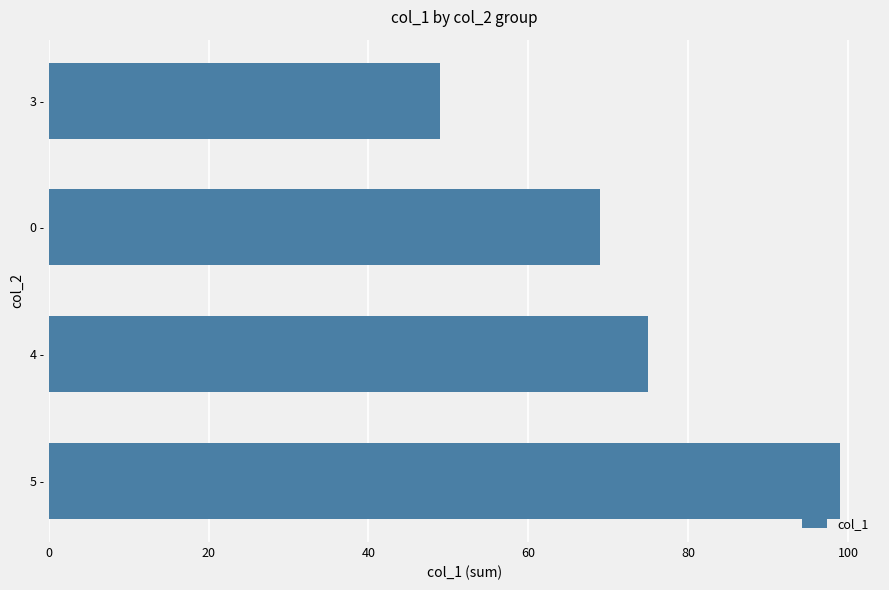

What is the greatest value displayed?

99